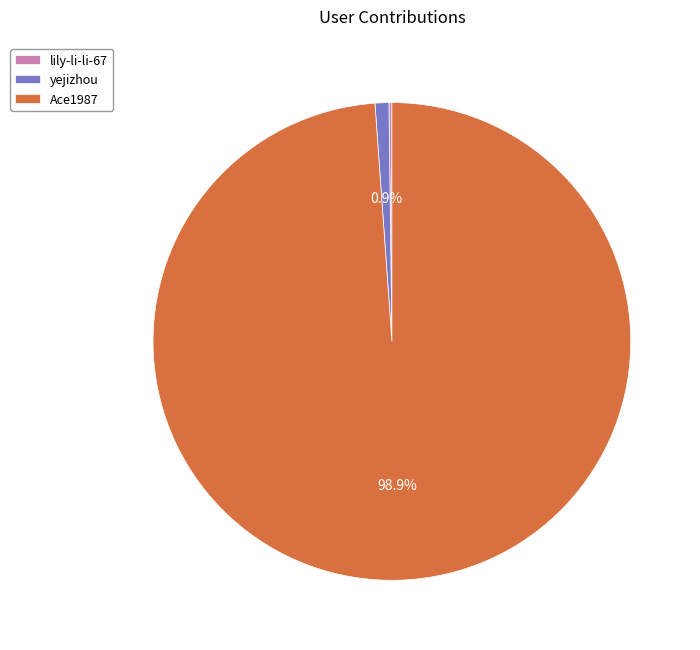

To the nearest percent, what is the average slice percentage?

33%